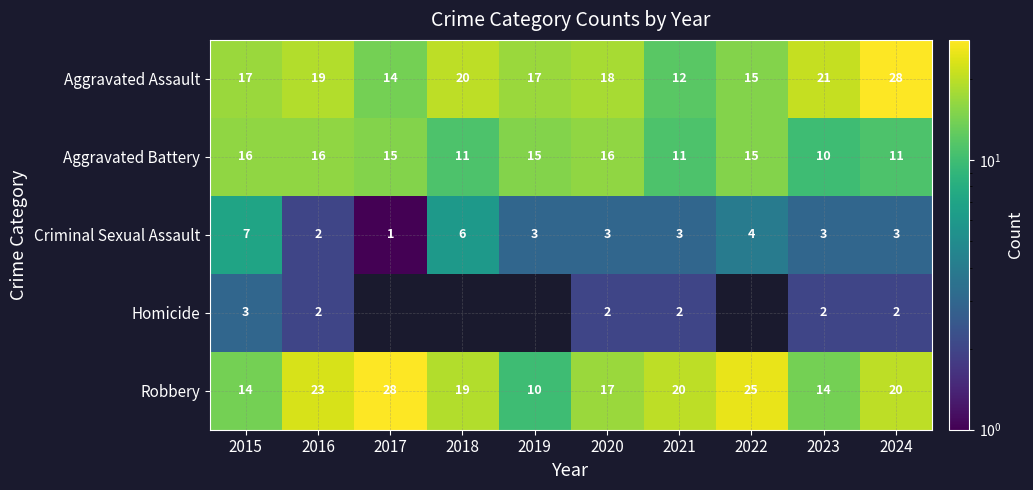

Is the value of Robbery at 2017 greater than the value of Criminal Sexual Assault at 2020?

Yes